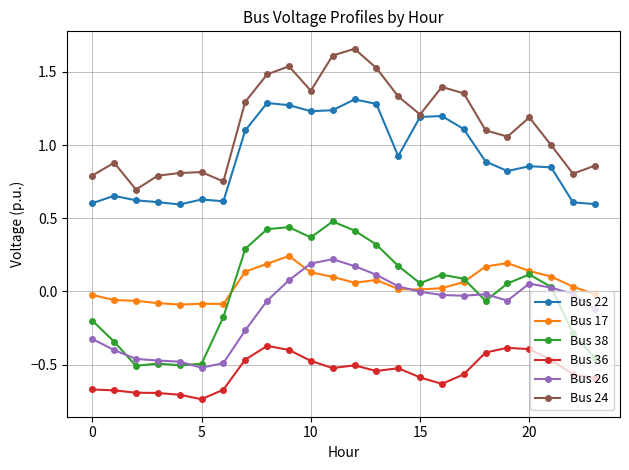

Which series has the largest total across all categories?

Bus 24